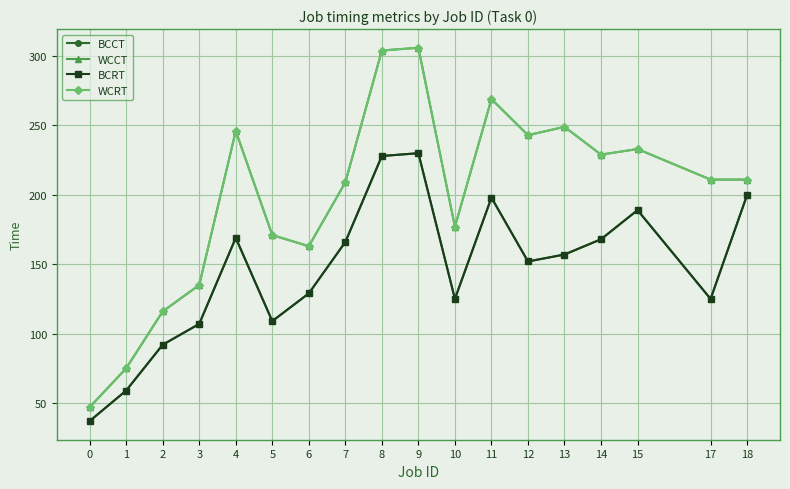

Does the chart have visible grid lines?

Yes